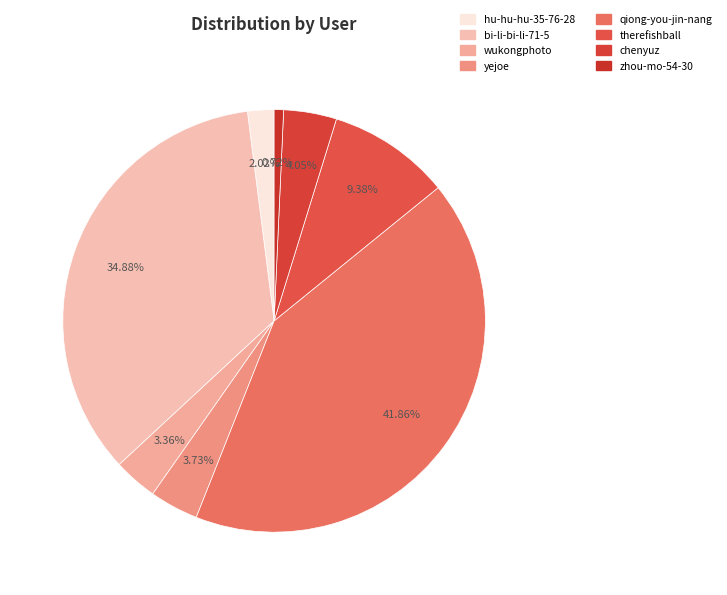

How many segments does this pie chart have?

8